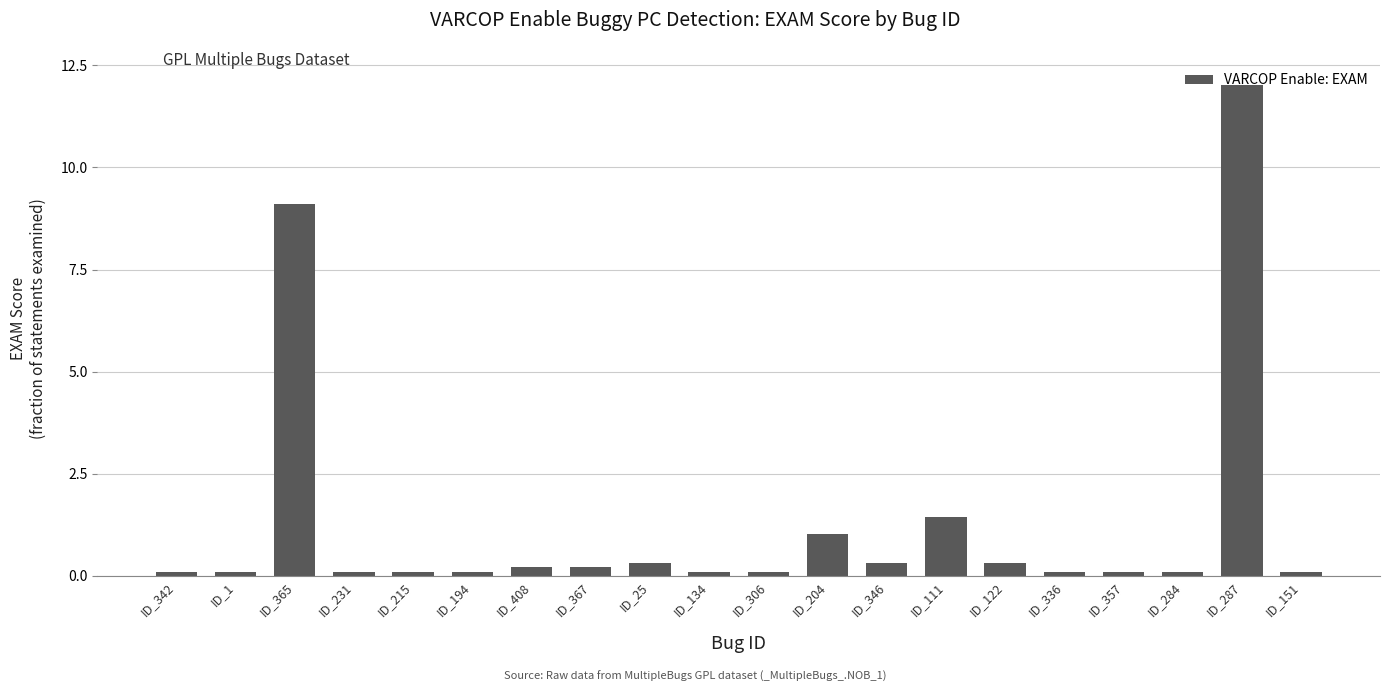

What is the smallest value displayed?

0.1